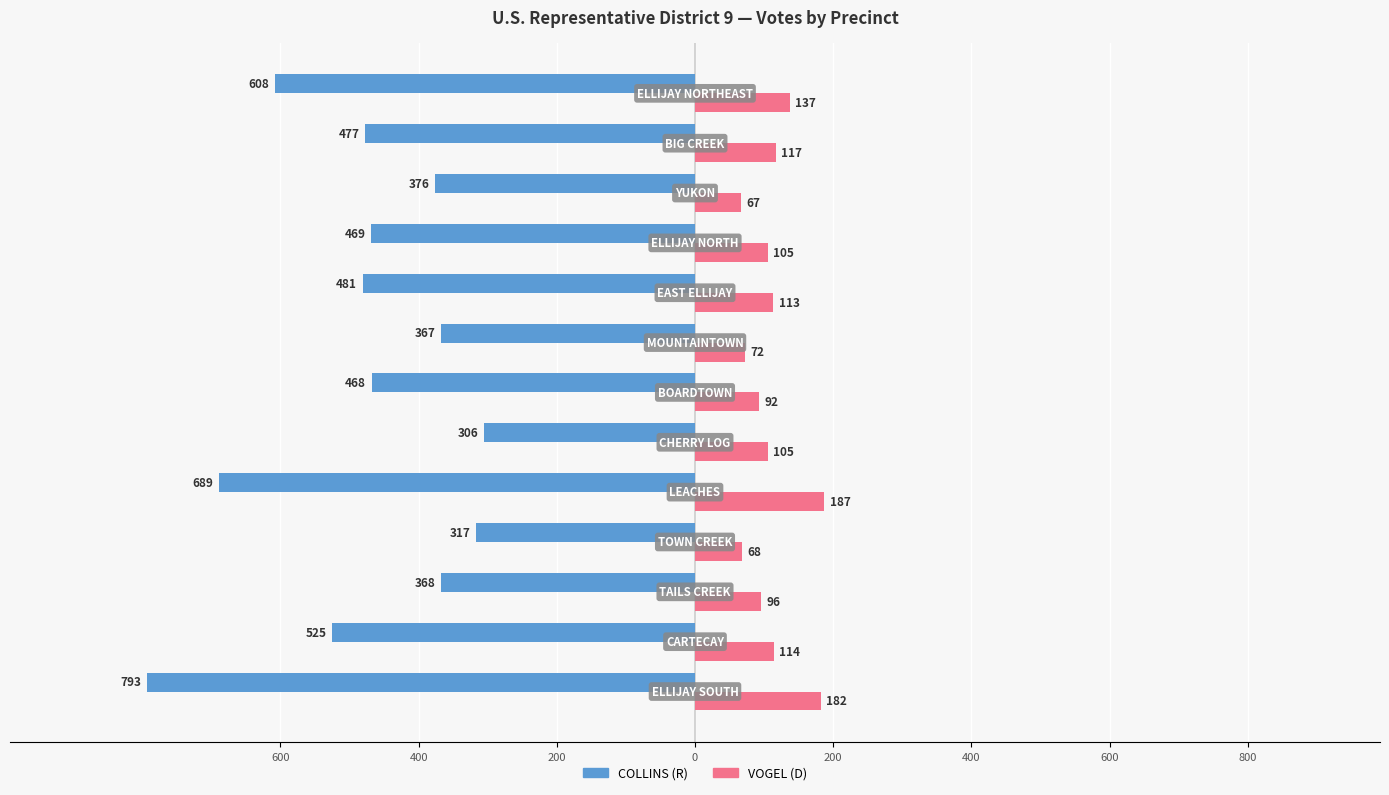

What is the sum of all COLLINS (R) values?

-6244